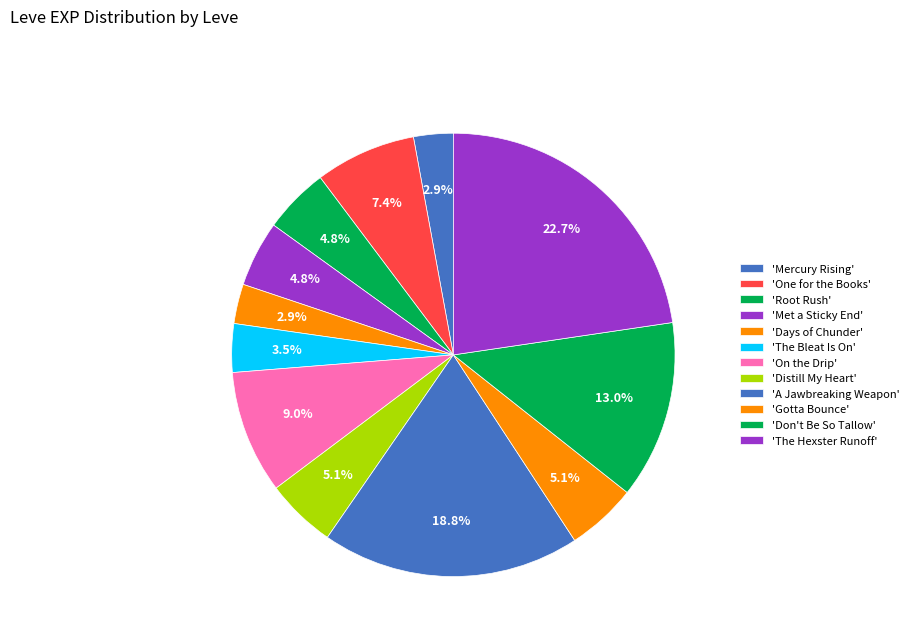

How many segments does this pie chart have?

12